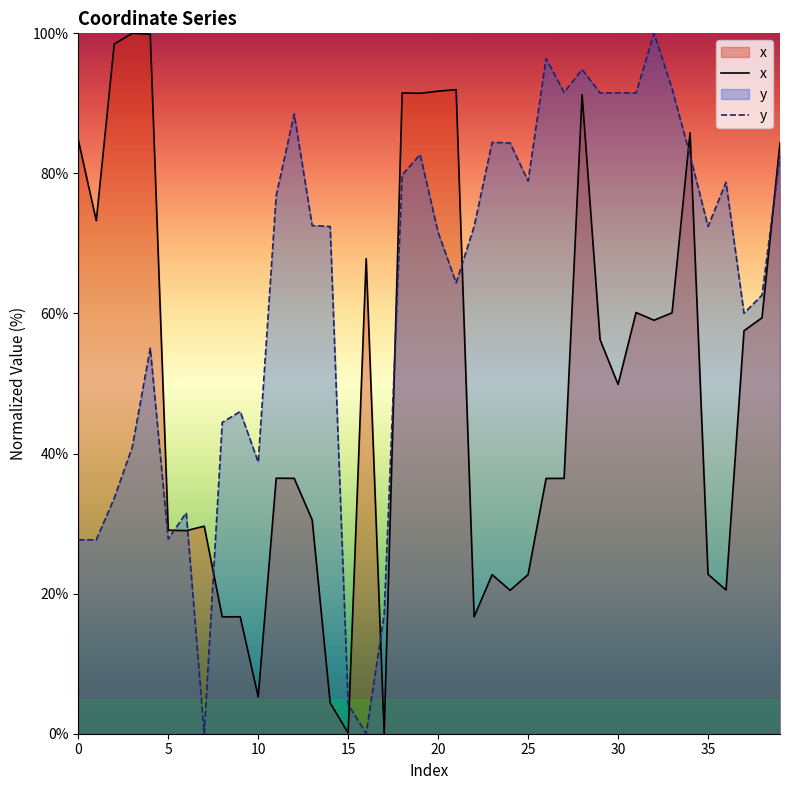

List the series in order of their peak value, highest first.

x, y